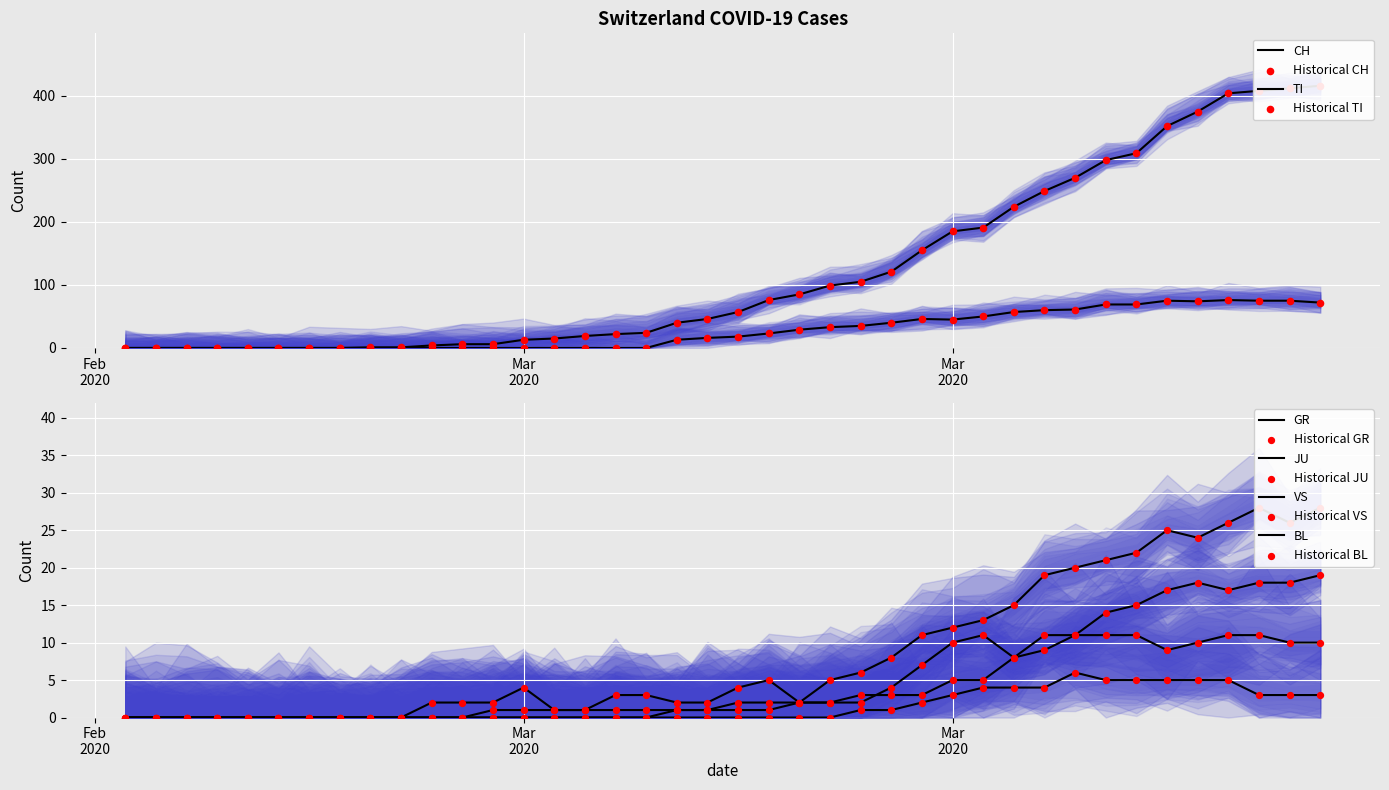

Which series contains the highest Y value?

CH